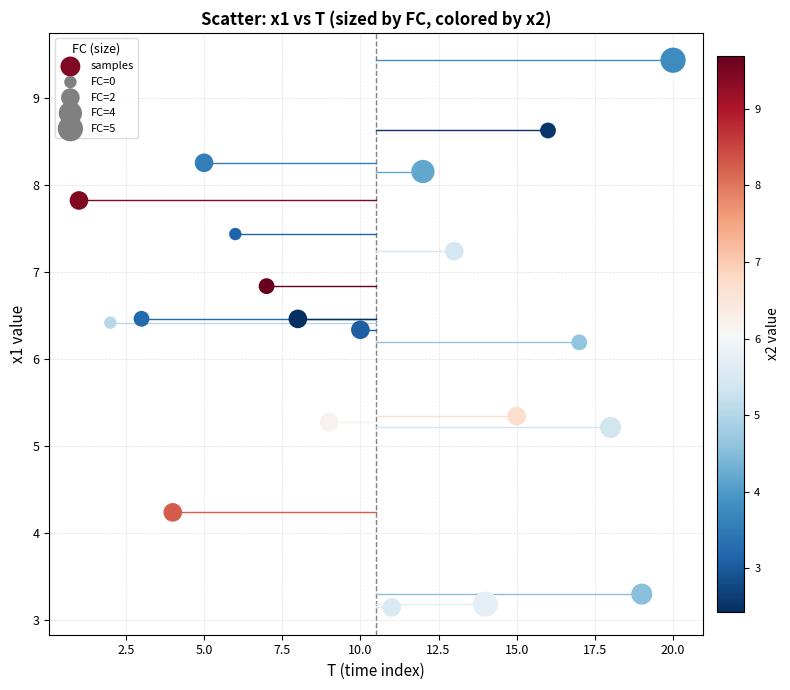

What Y value in the scatter plot is closest to 6?

6.2